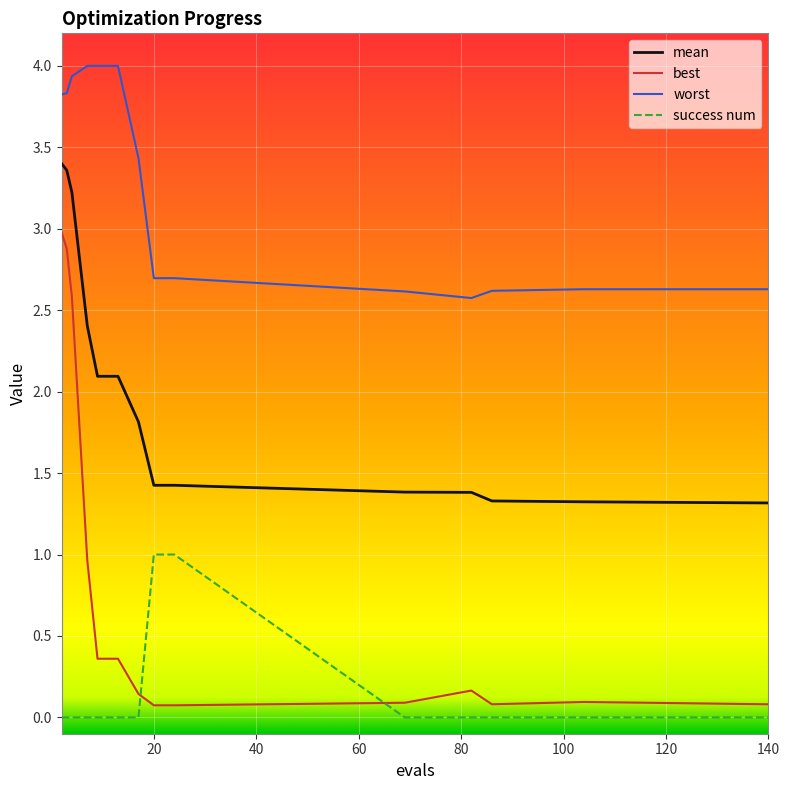

What is the difference between the maximum and minimum values in the best series?

2.9